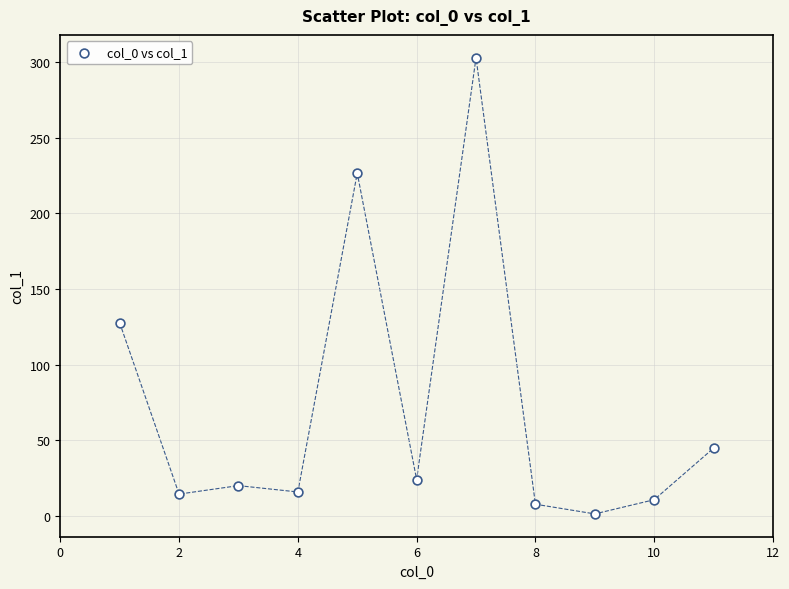

What Y value in the scatter plot is closest to 152?

127.6